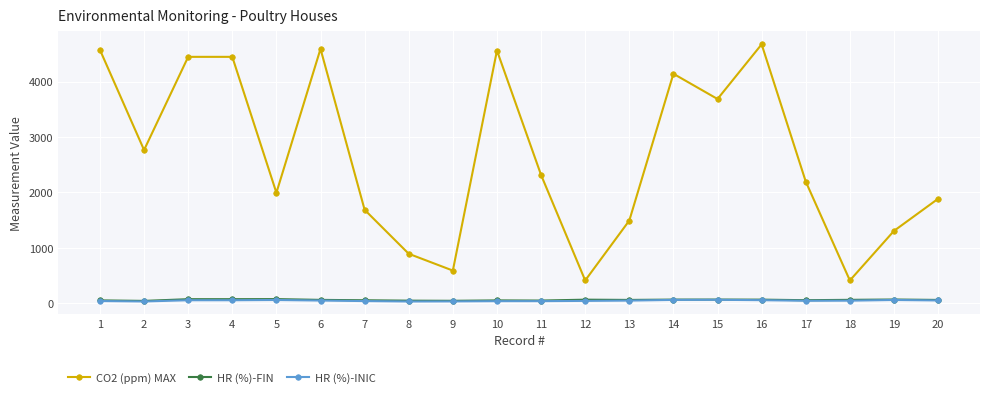

What are all the series names shown in the legend?

CO2 (ppm) MAX, HR (%)-FIN, HR (%)-INIC